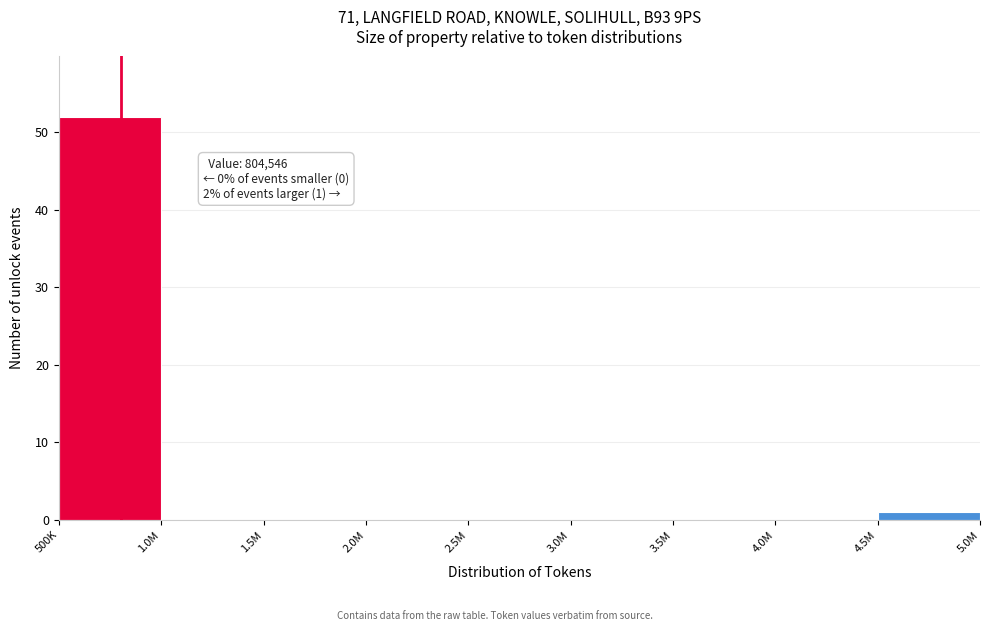

Reading right to left, what are all the values shown in this chart?

4.5M=1	4.0M=0	3.5M=0	3.0M=0	2.5M=0	2.0M=0	1.5M=0	1.0M=0	500K=52